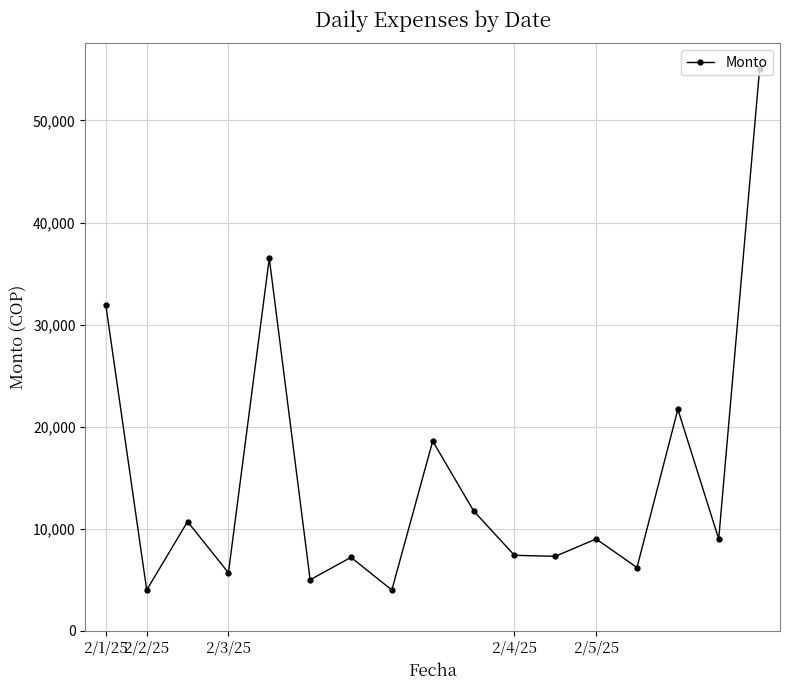

How many categories are shown in the chart?

17